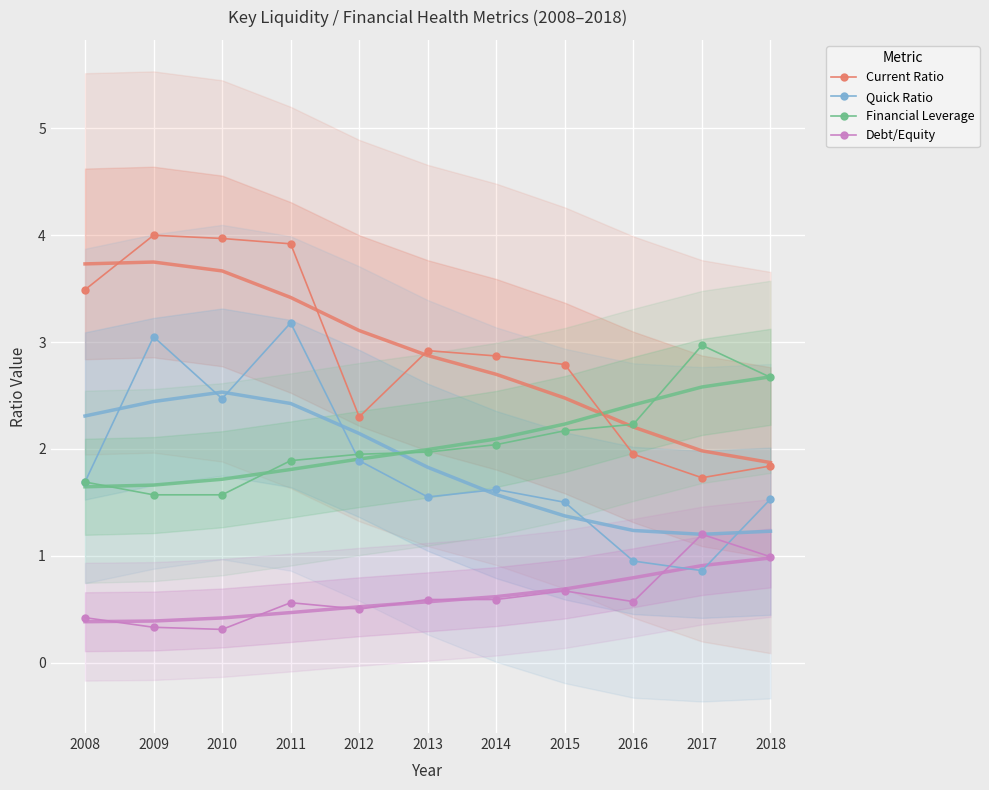

True or false: Quick Ratio has a value of 3.2 at 2011.

True